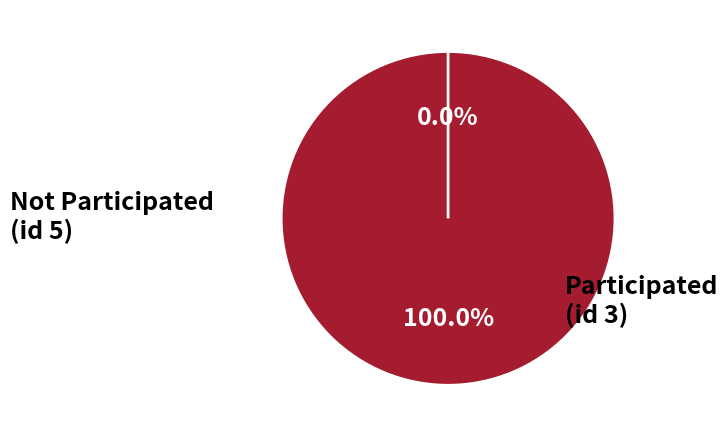

What percentage is the 3 slice, to the nearest percent?

100%